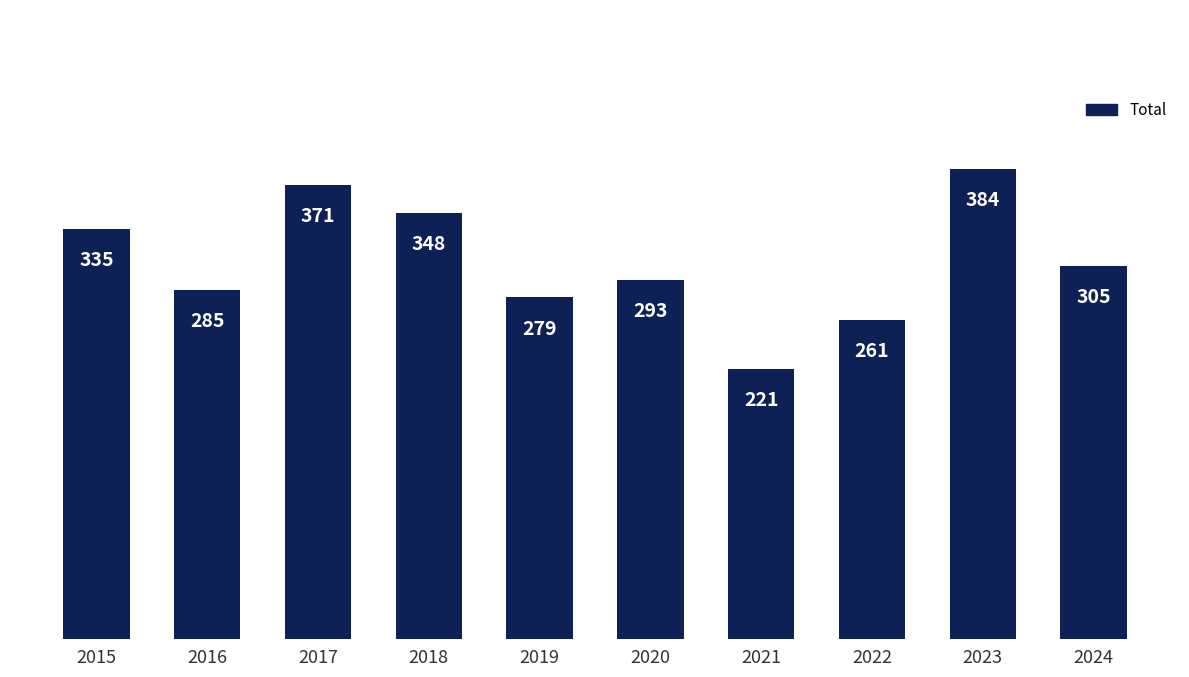

Which category has the lowest value across all series?

2021